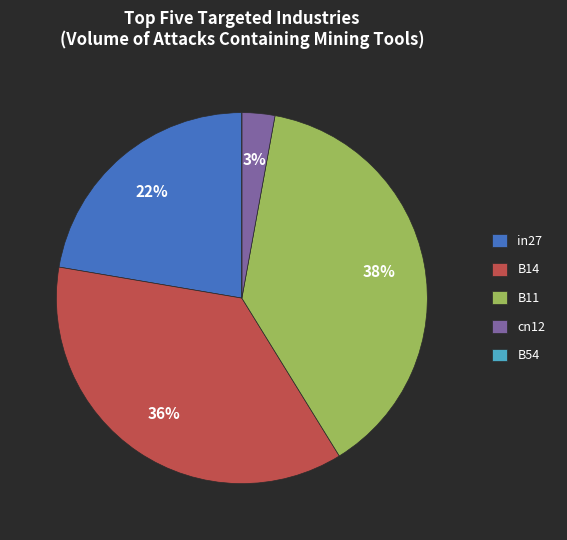

Is the sum of cn12 and B14 greater than half?

No